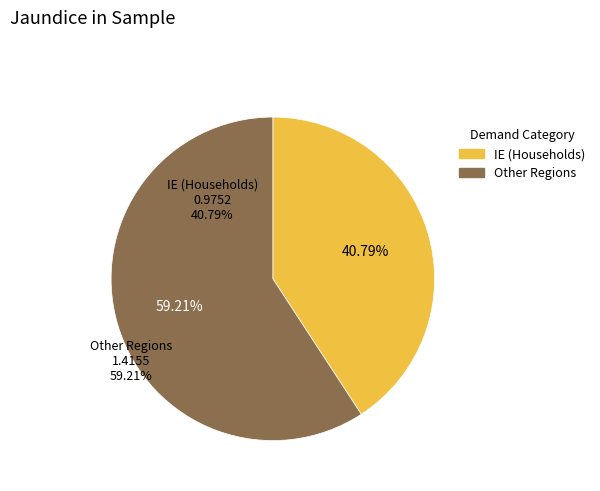

Does any single category account for the majority?

Yes